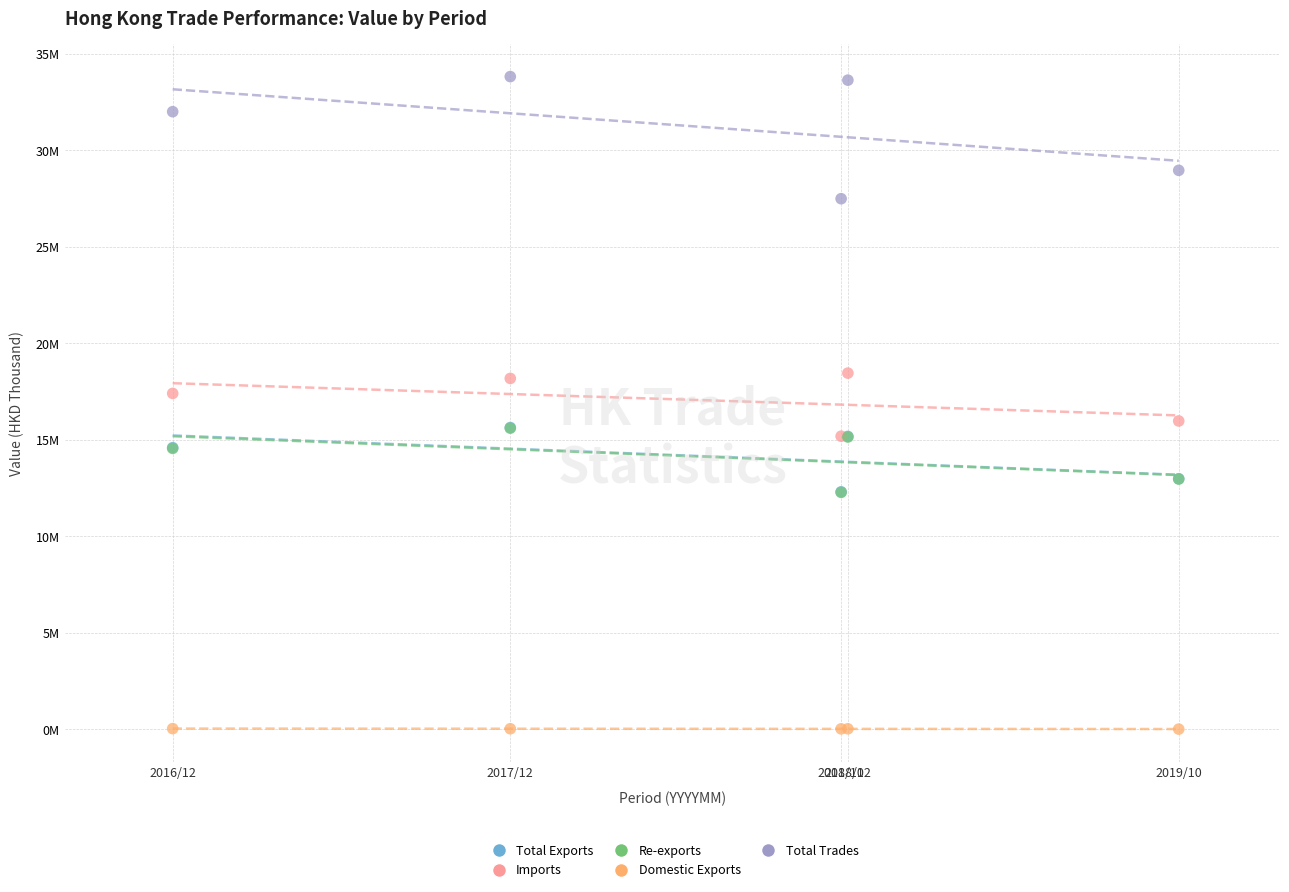

Which series contains the lowest Y value?

Domestic Exports